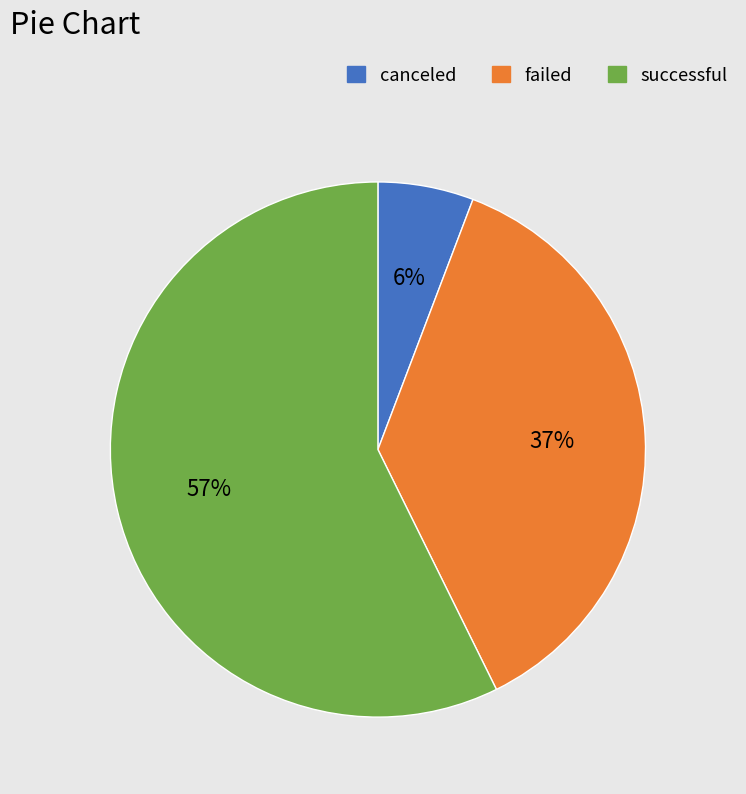

Rank the categories by value from highest to lowest.

successful, failed, canceled